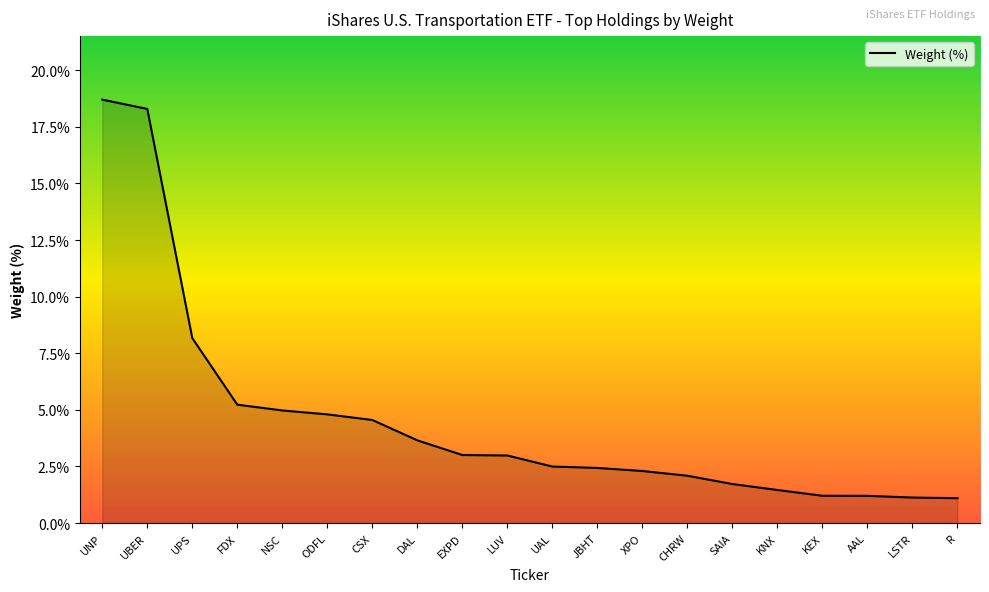

The value at LSTR is 1.1. True or false?

True